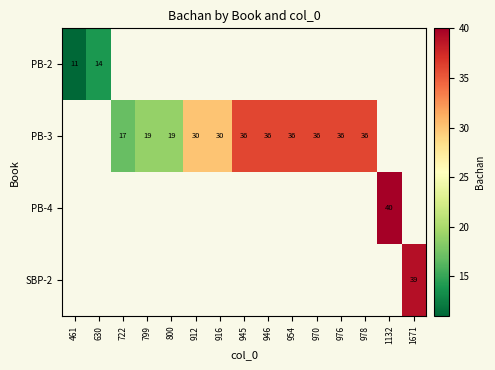

True or false: PB-2 has a value of 17 at 461.

False